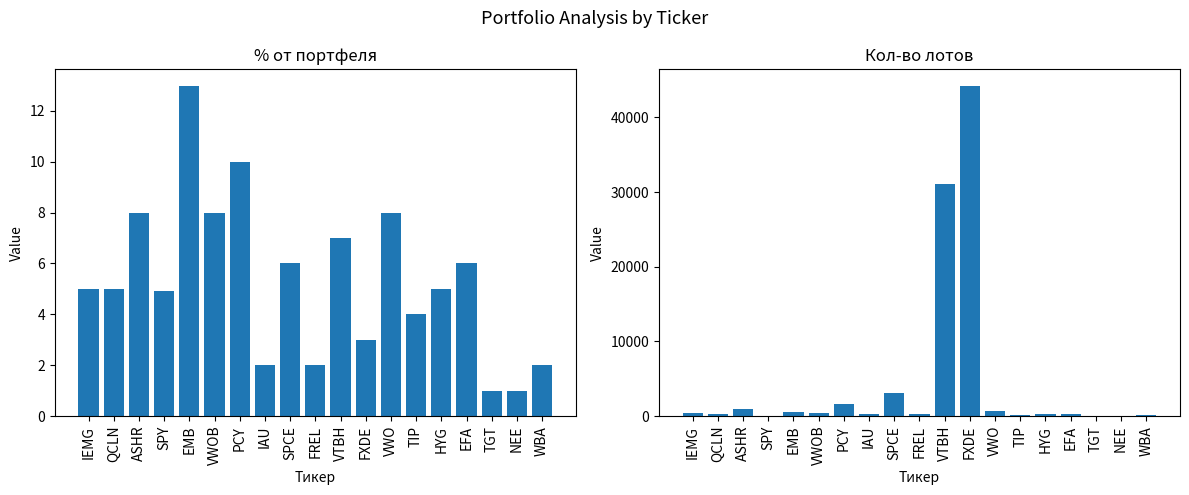

What is the difference between the highest and lowest values at FREL?

285.0